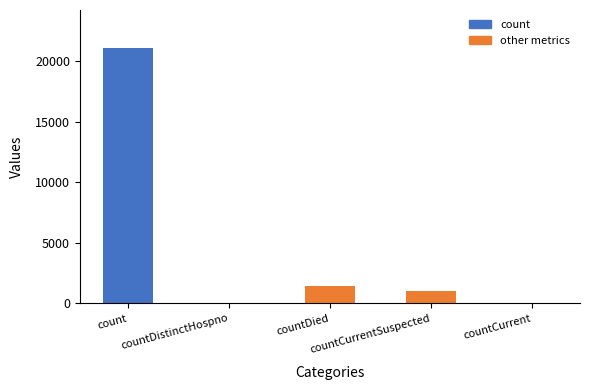

Reading right to left, extract all data points from this chart.

countCurrent=0	countCurrentSuspected=1006	countDied=1405	countDistinctHospno=0	count=21050